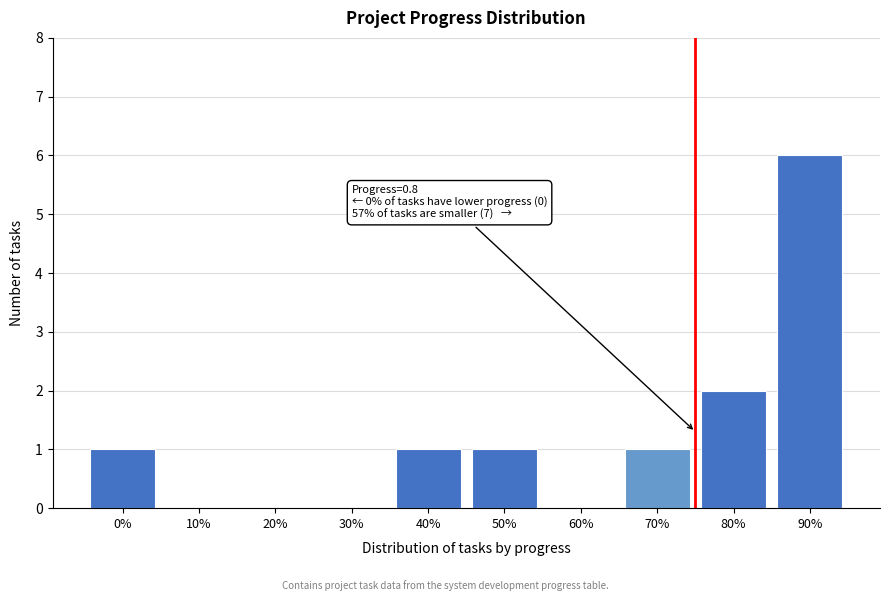

Reading left to right, what are all the values shown in this chart?

0%=1	10%=0	20%=0	30%=0	40%=1	50%=1	60%=0	70%=1	80%=2	90%=6